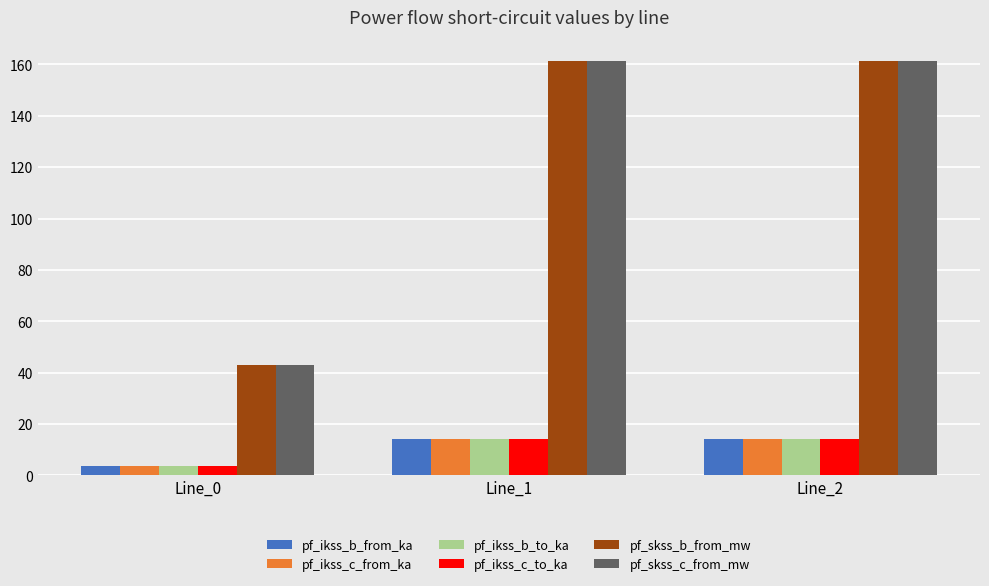

What is the difference between the pf_ikss_b_from_ka values at Line_2 and Line_0?

10.3